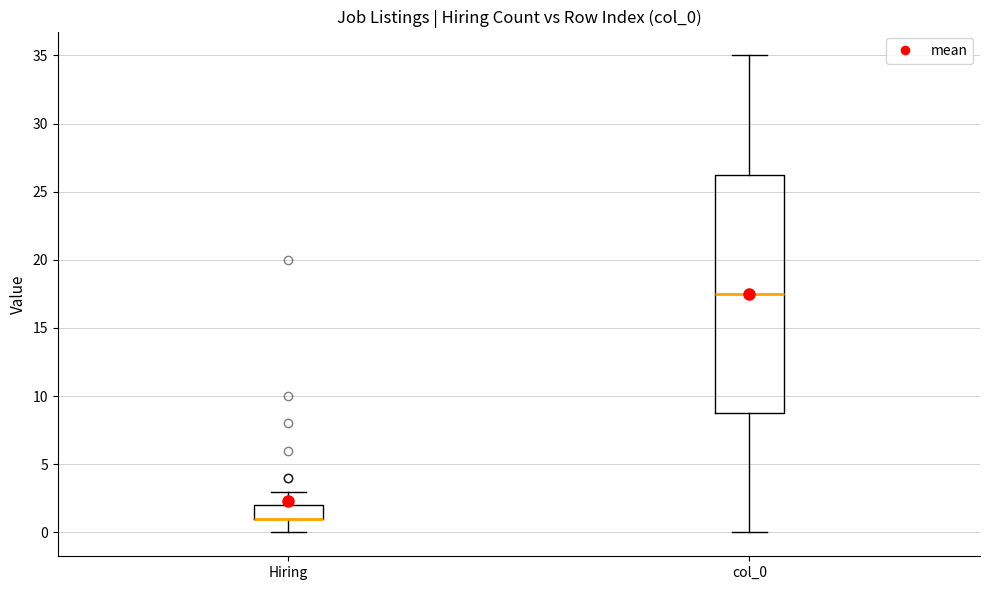

Reading left to right, read every box against the y-axis: the position of its median line, the range the box covers, and the ends of its whiskers. The values are not printed on the chart, so give them approximately, as read against the axis.

Hiring: median 1.0 (drawn on the box's lower edge), box 1.0 to 2.0, whiskers 0.0 to 3.0
col_0: median 17.5, box 9.0 to 26.5, whiskers 0.0 to 35.0